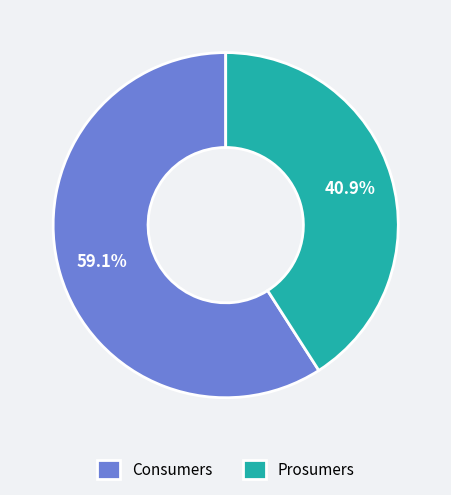

How much of the chart is everything except Consumers?

40.9%